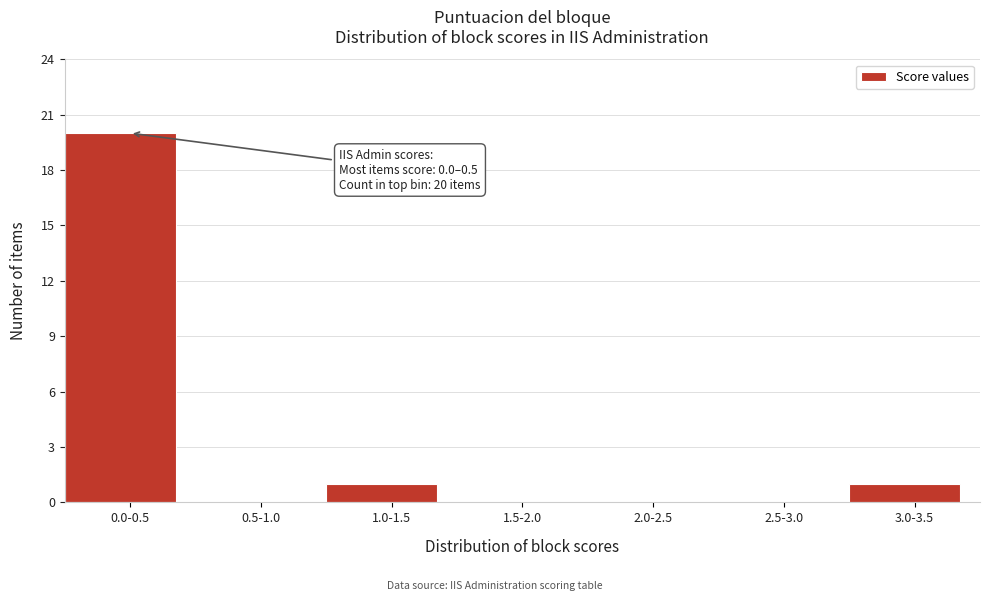

Reading right to left, transcribe all the data shown in this chart.

3.0-3.5=1	2.5-3.0=0	2.0-2.5=0	1.5-2.0=0	1.0-1.5=1	0.5-1.0=0	0.0-0.5=20